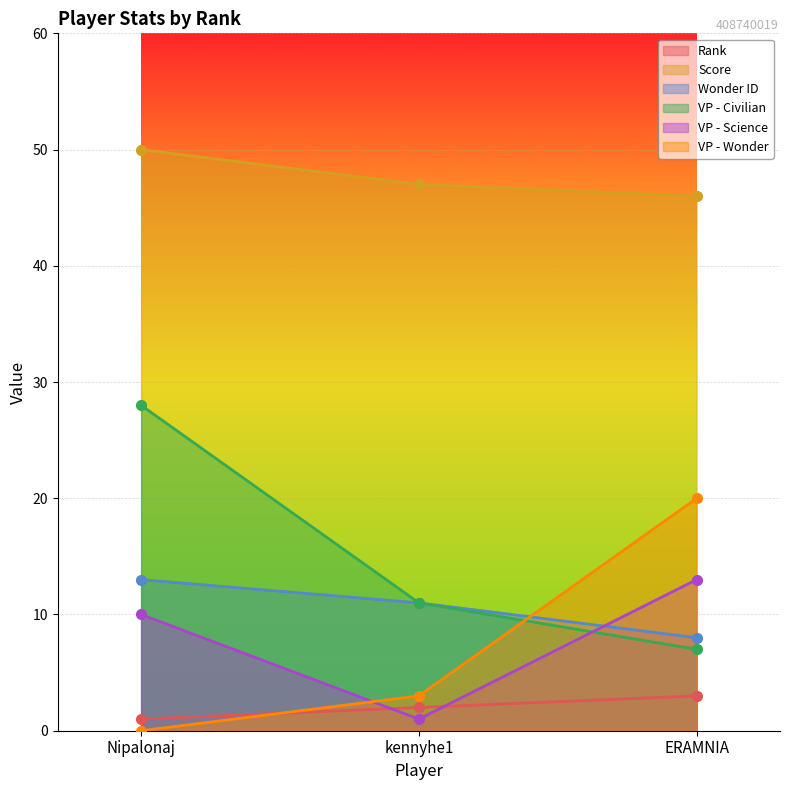

What is the label of the 1st point from the left?

Nipalonaj